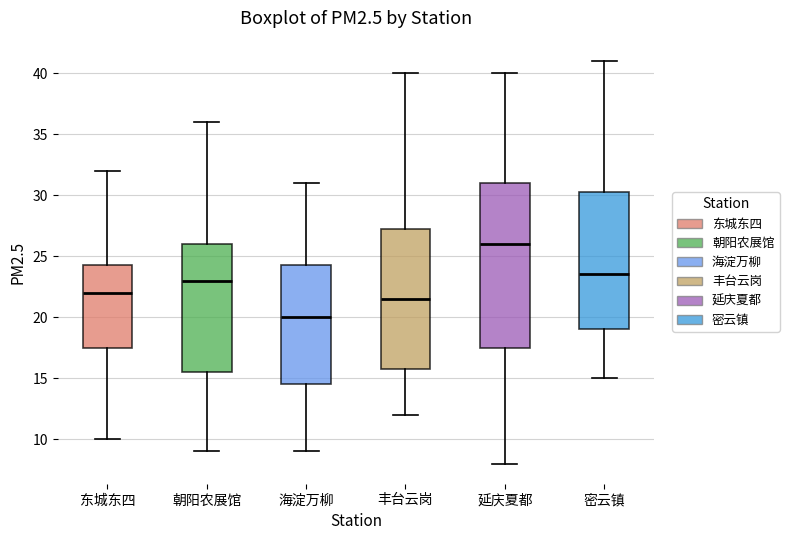

Reading left to right, read every box against the y-axis: the position of its median line, the range the box covers, and the ends of its whiskers. The values are not printed on the chart, so give them approximately, as read against the axis.

东城东四: median 22.0, box 17.5 to 24.5, whiskers 10.0 to 32.0
朝阳农展馆: median 23.0, box 15.5 to 26.0, whiskers 9.0 to 36.0
海淀万柳: median 20.0, box 14.5 to 24.5, whiskers 9.0 to 31.0
丰台云岗: median 21.5, box 16.0 to 27.5, whiskers 12.0 to 40.0
延庆夏都: median 26.0, box 17.5 to 31.0, whiskers 8.0 to 40.0
密云镇: median 23.5, box 19.0 to 30.5, whiskers 15.0 to 41.0